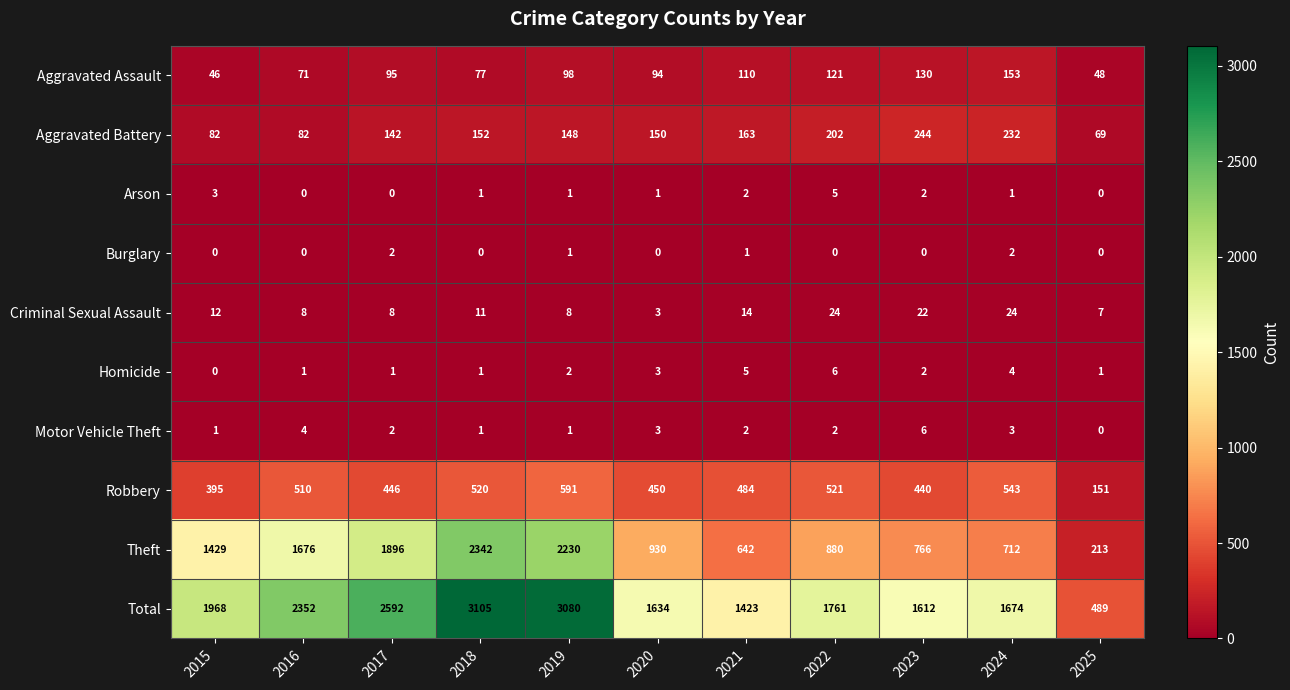

What is the average value of the Criminal Sexual Assault series?

13